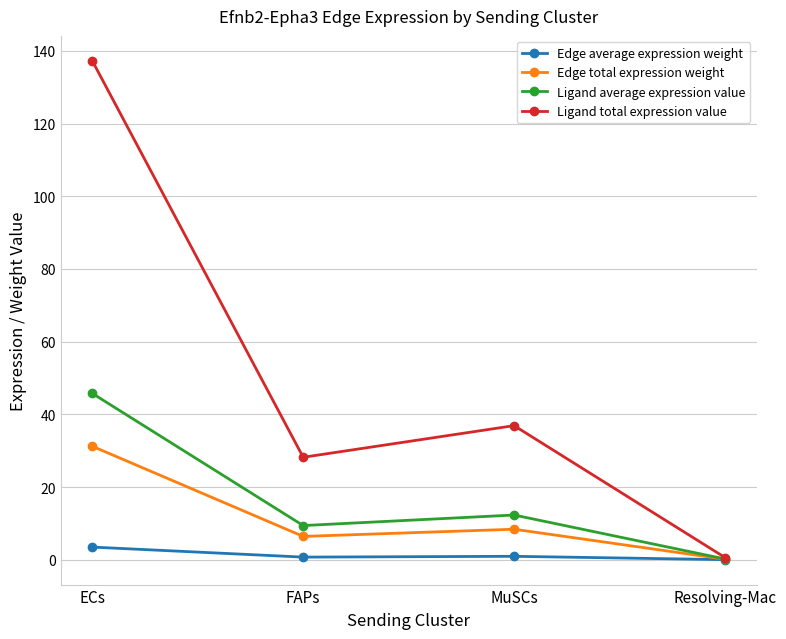

Which label corresponds to the largest value in the chart?

ECs